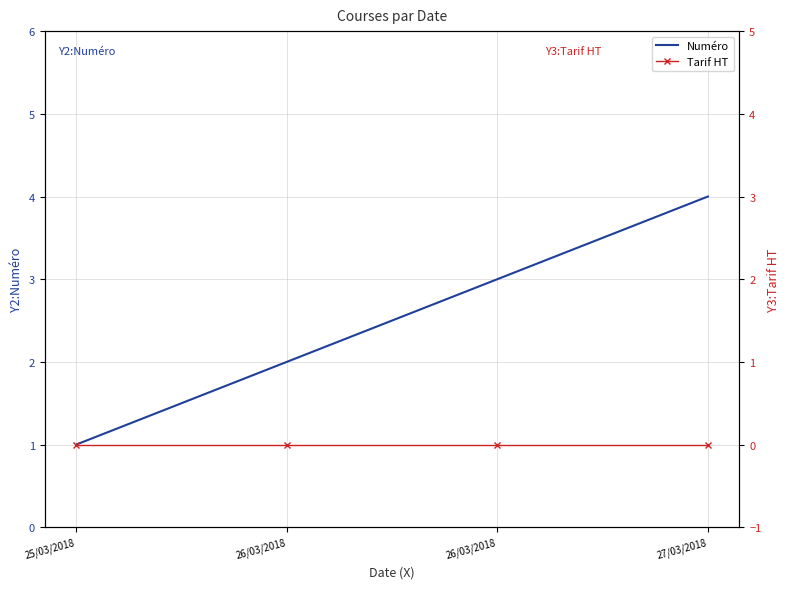

List the series in order of their overall mean, lowest first.

Tarif HT, Numéro